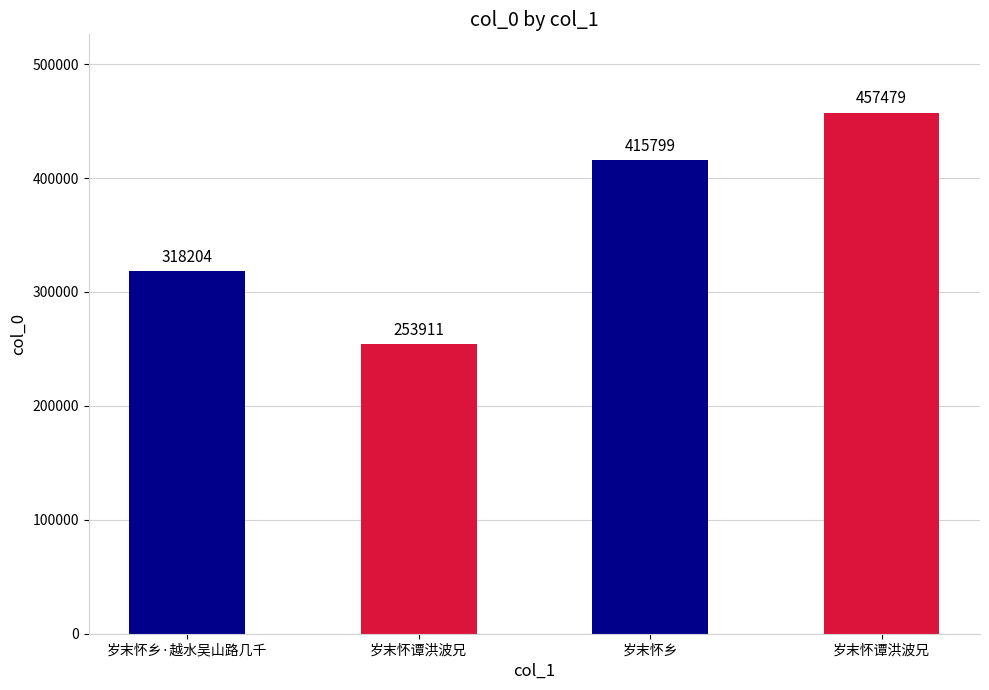

What is the maximum value shown in the chart?

457479